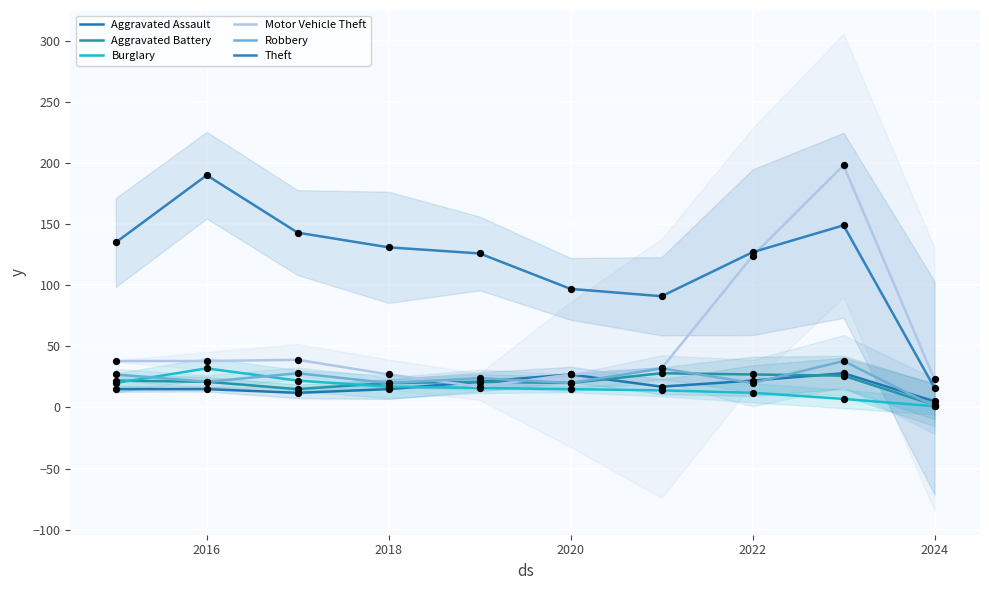

Which series contains the lowest Y value?

Burglary